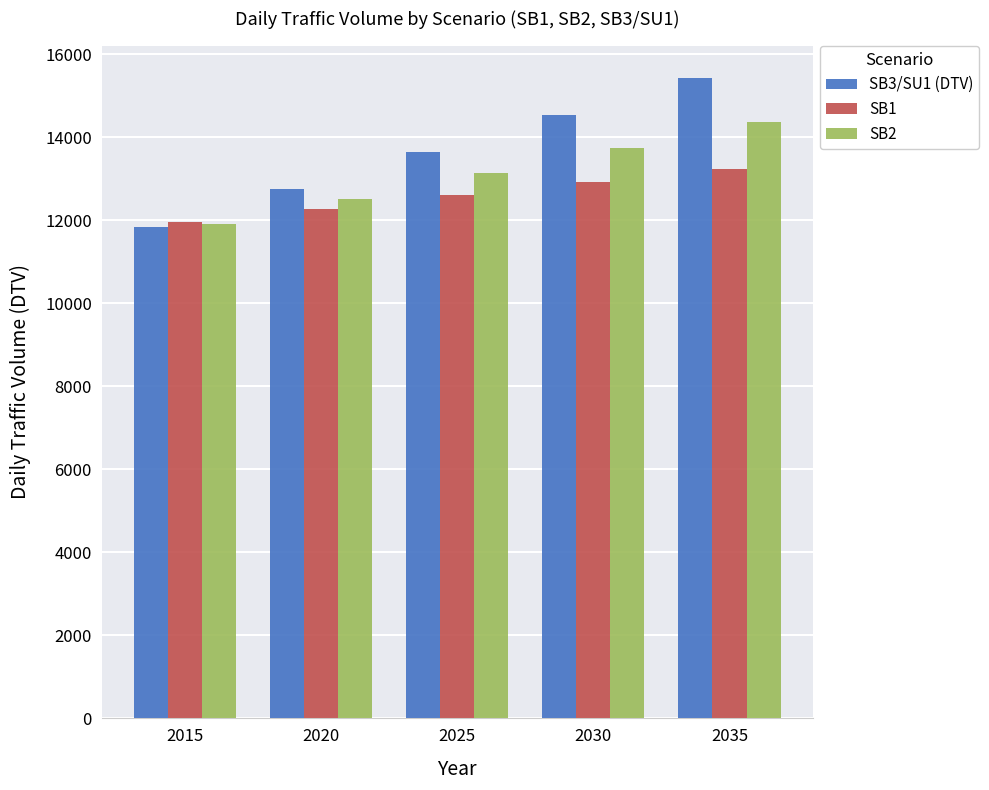

Reading right to left, what are all the values shown in this chart?

SB3/SU1 (DTV): 2035=15436.9	2030=14538.5	2025=13640.1	2020=12741.7	2015=11843.3
SB1: 2035=13243.5	2030=12922.3	2025=12601.1	2020=12279.9	2015=11958.8
SB2: 2035=14367.9	2030=13750.8	2025=13133.7	2020=12516.7	2015=11899.6